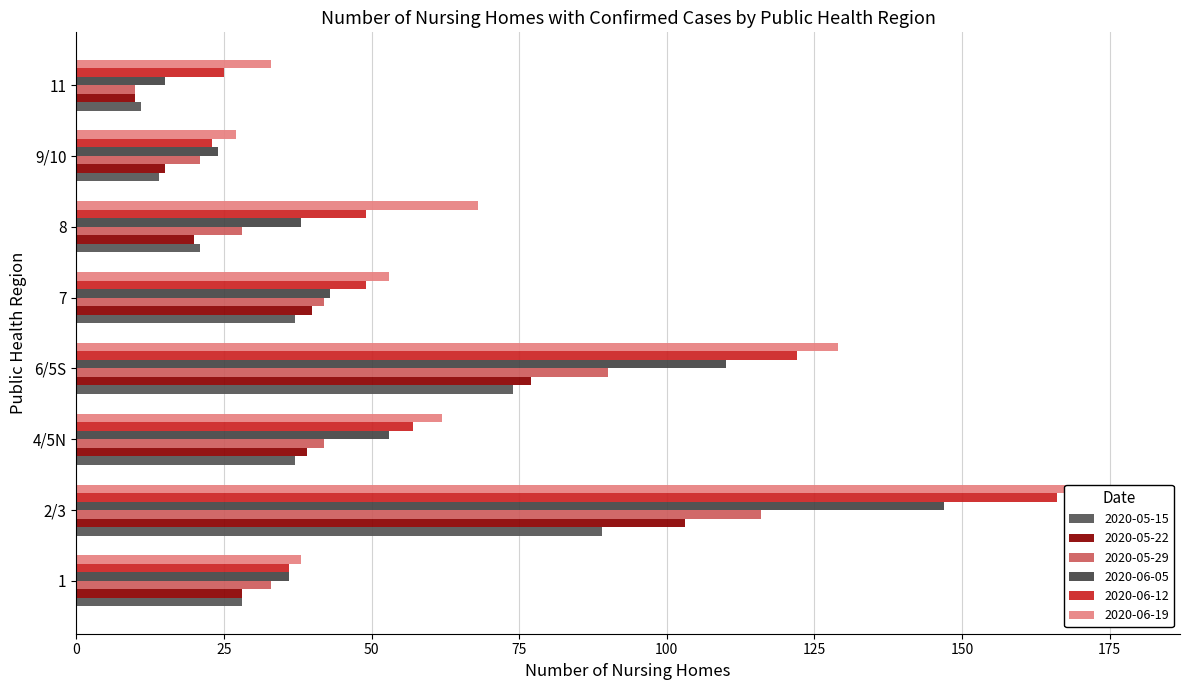

The 2020-05-29 series shows 66 at 7. True or false?

False